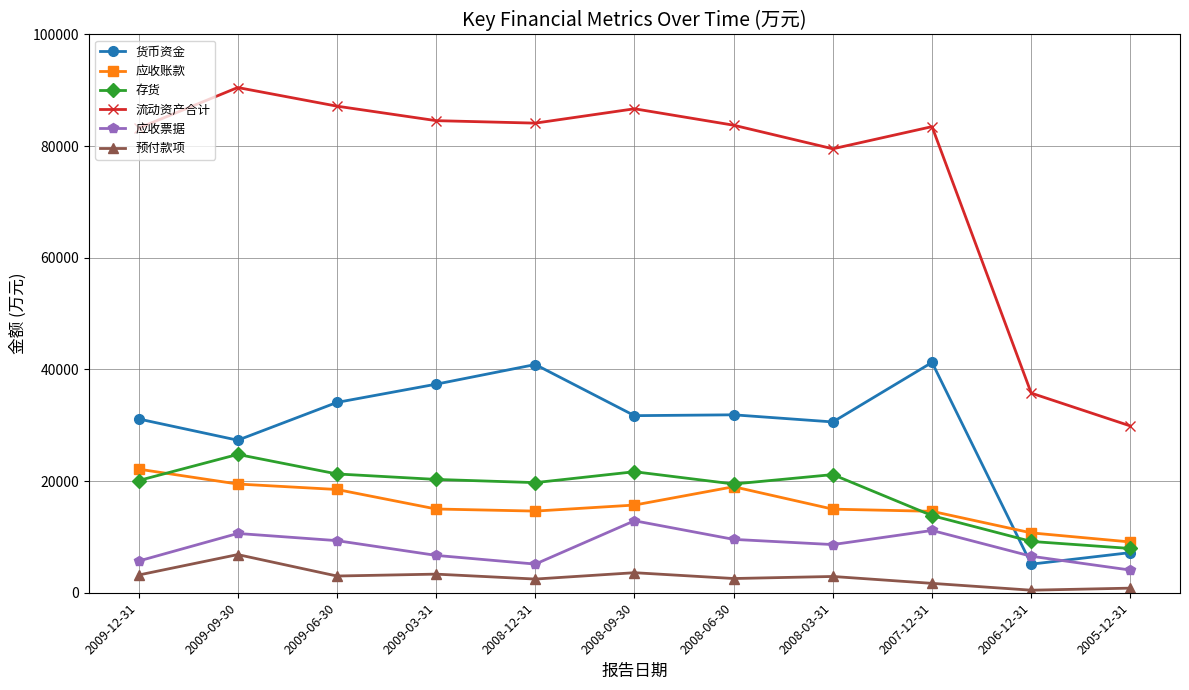

At which category does the chart reach its peak across all series?

2009-09-30